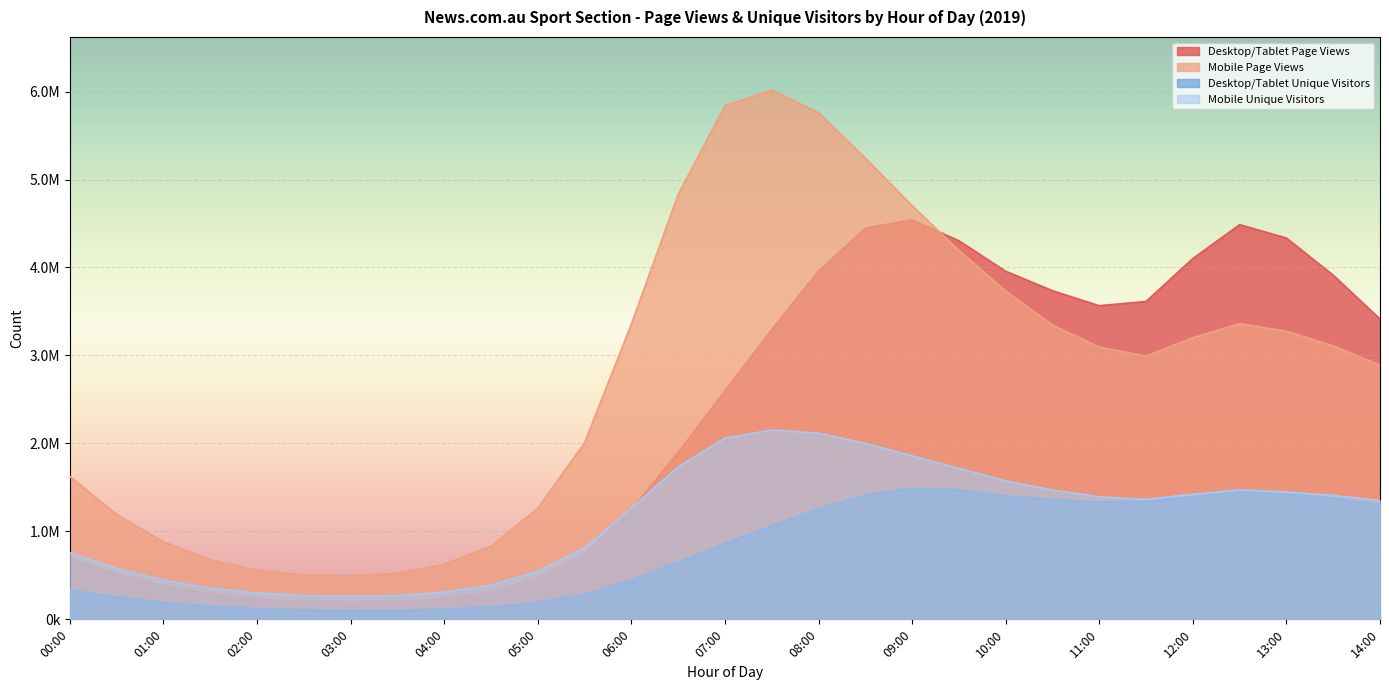

Is it true that Mobile Page Views equals 832385 at 04:30?

True